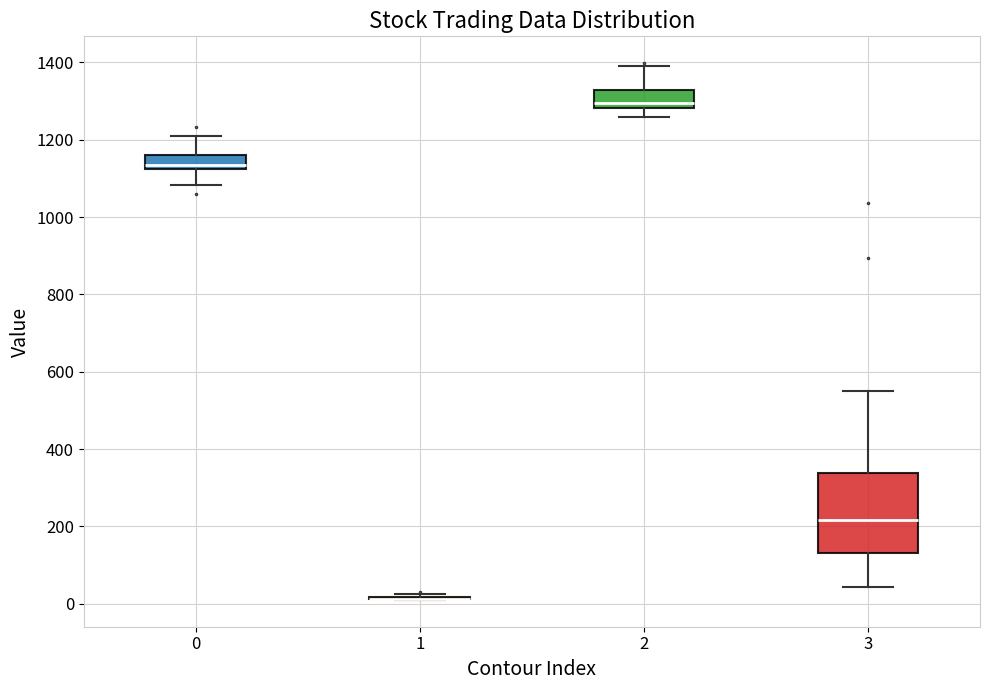

Which box is the tallest, from its lower edge to its upper edge?

3